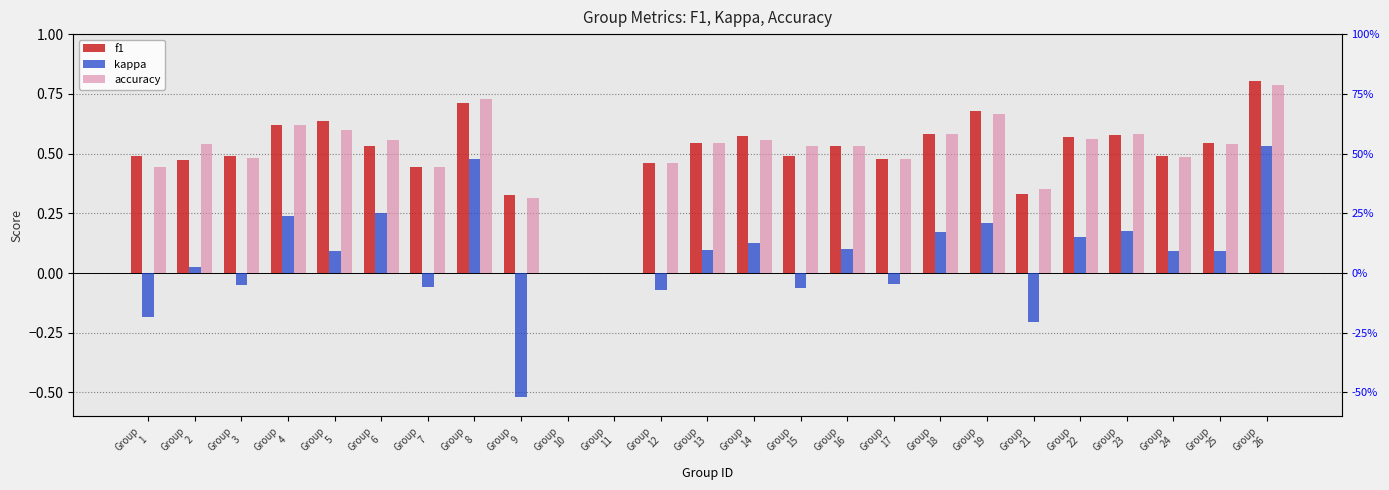

At how many categories does at least one series exceed 0?

23